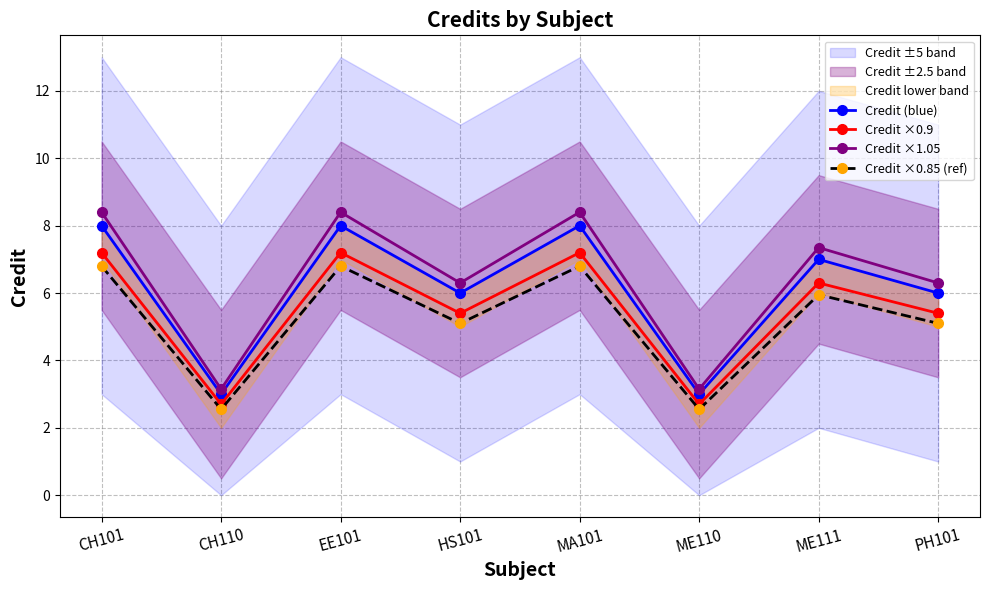

The value of Credit ×0.9 at EE101 is 9.8. True or false?

False